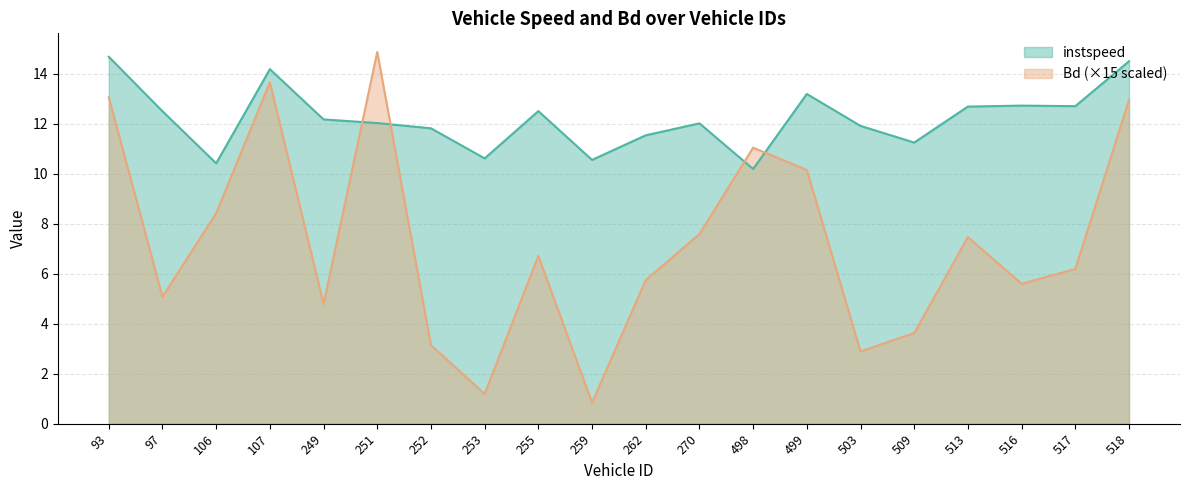

Reading right to left, list all the values displayed in this chart.

instspeed: 14.5	12.7	12.7	12.7	11.2	11.9	13.2	10.2	12.0	11.5	10.6	12.5	10.6	11.8	12.0	12.2	14.2	10.4	12.5	14.7
Bd: 12.9	6.2	5.6	7.5	3.6	2.9	10.1	11.0	7.6	5.7	0.8	6.7	1.2	3.1	14.9	4.8	13.7	8.4	5.1	13.1